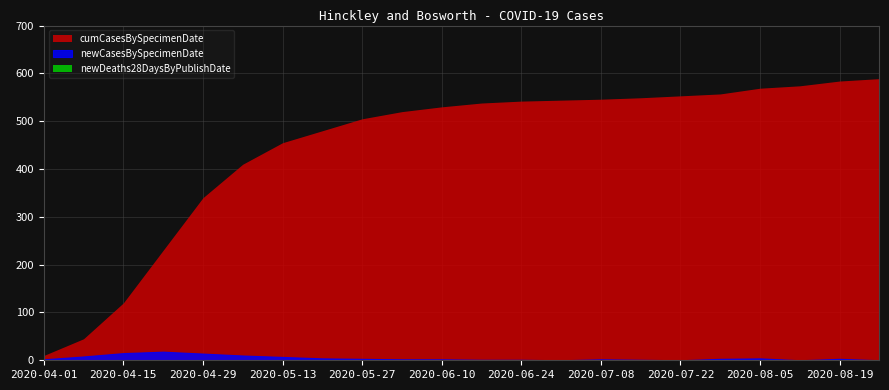

What is the sum of all newCasesBySpecimenDate values?

100